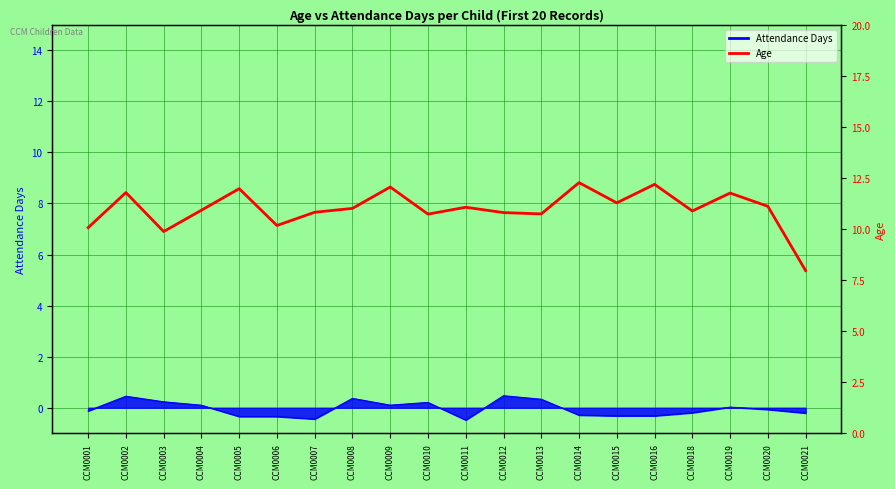

Where is the data nearest to the value 10?

CCM0001